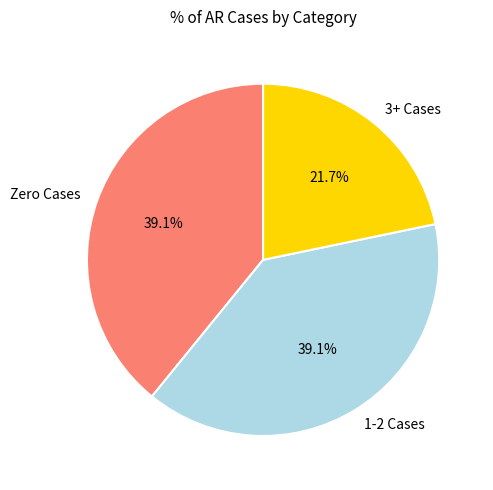

Which slice is the smallest?

3+ Cases